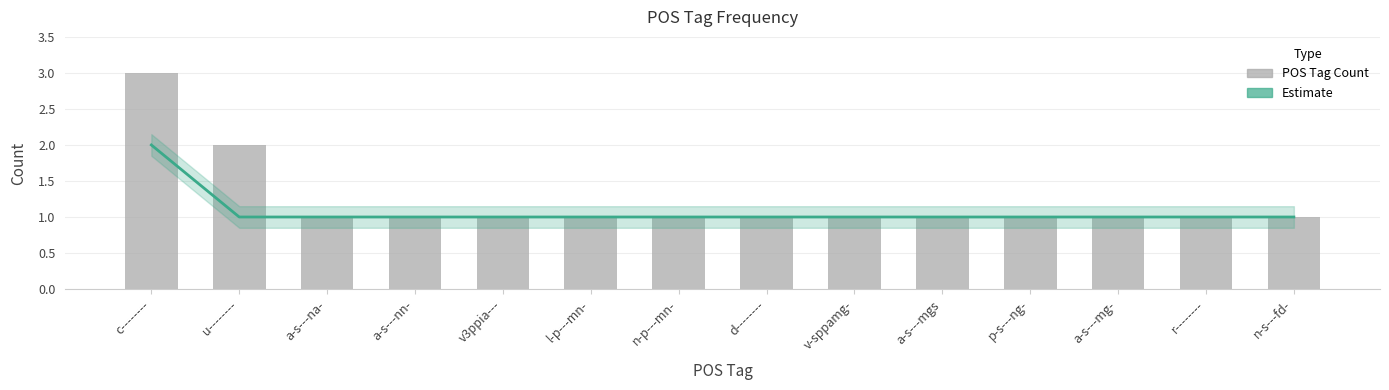

List the series in order of their peak value, lowest first.

Estimate, POS Tag Count